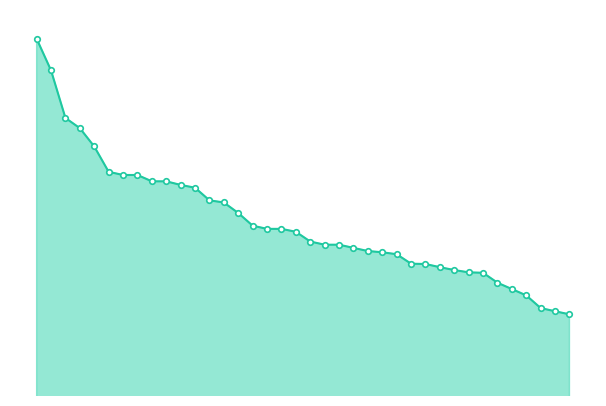

Does the chart have visible grid lines?

No